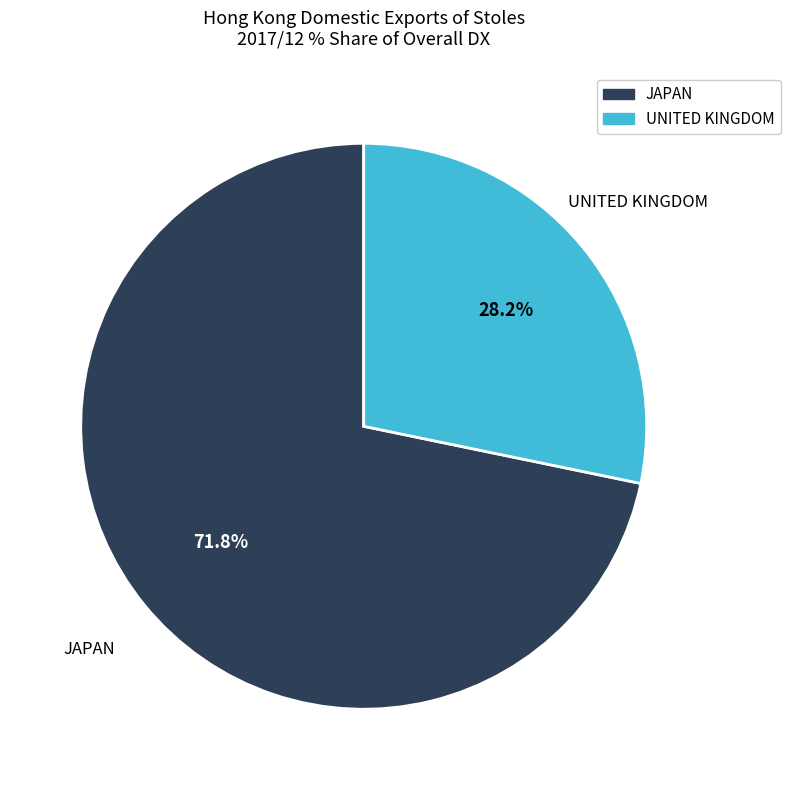

How many slices are in this pie chart?

2